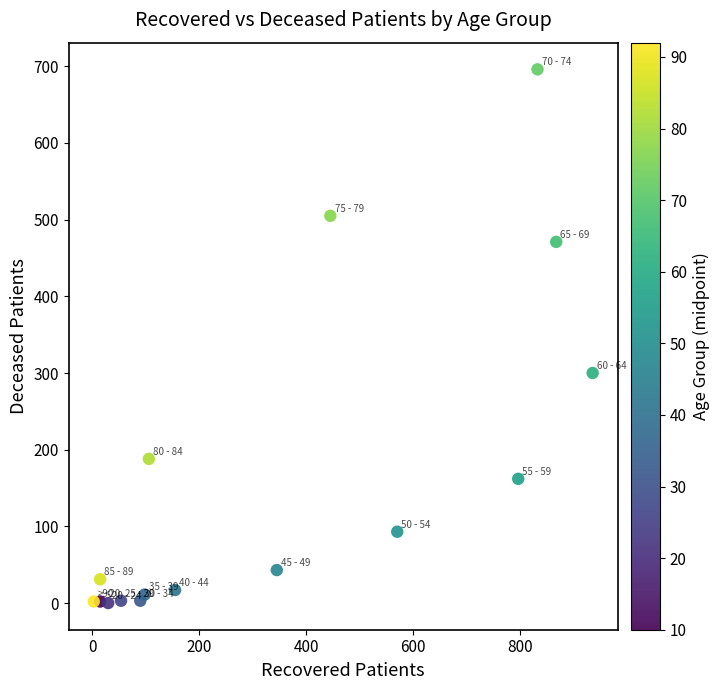

What Y value in the scatter plot is closest to 348?

300